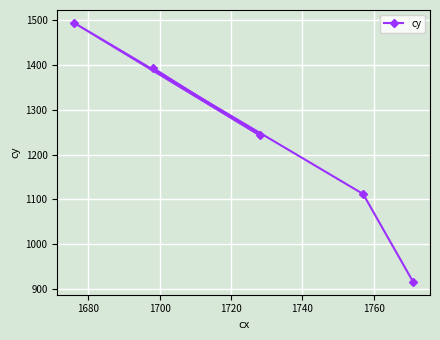

How many interior local valleys (lower than both neighbors) does the data have?

1